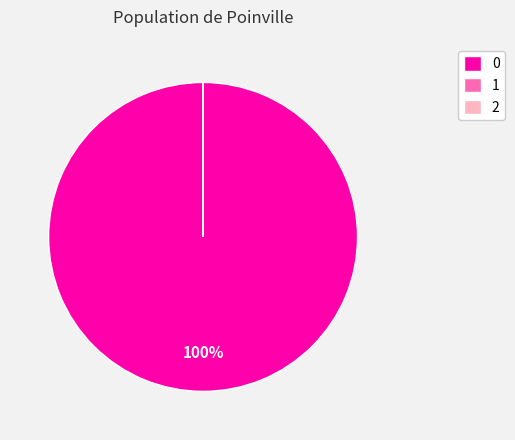

Is there any slice that represents more than half of the pie?

Yes